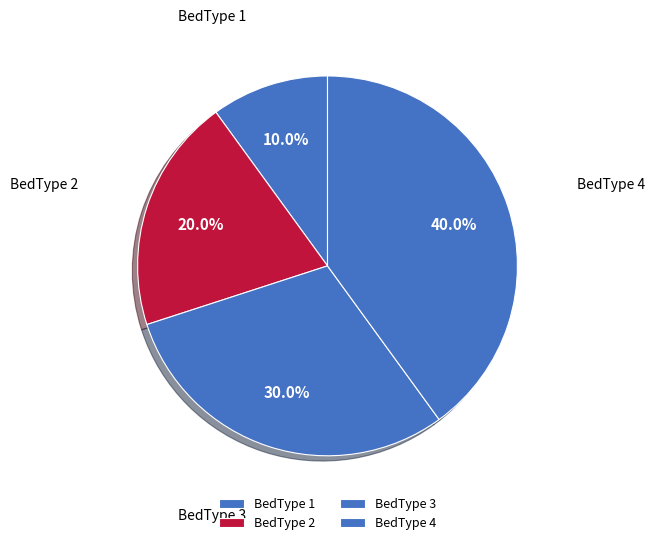

To the nearest percent, what portion does BedType 1 represent?

10%